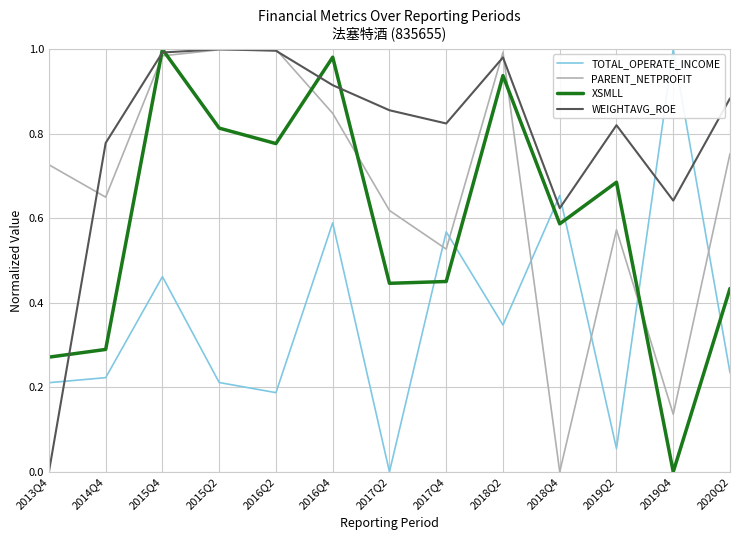

Between 2013Q4 and 2016Q4, which series saw the biggest shift?

WEIGHTAVG_ROE